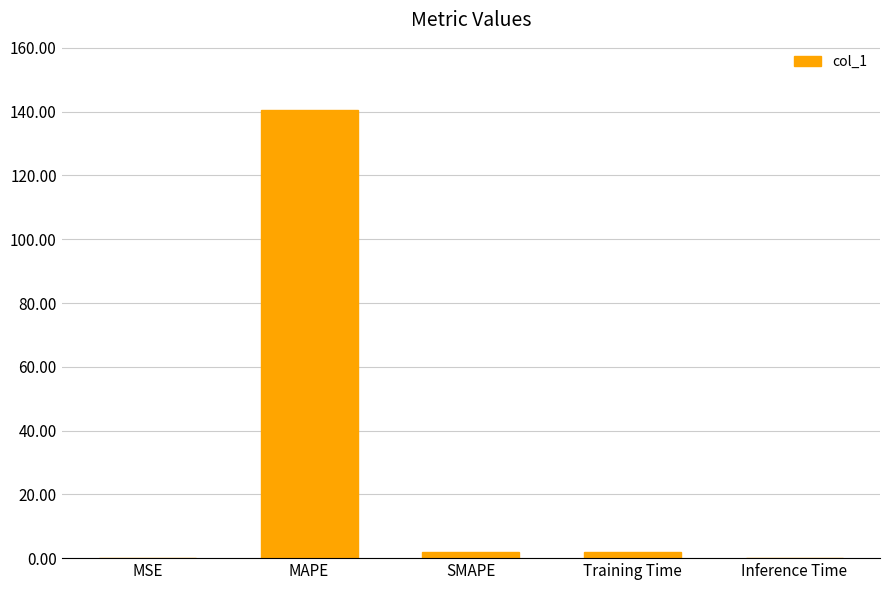

The value at MAPE is 241.9. True or false?

False